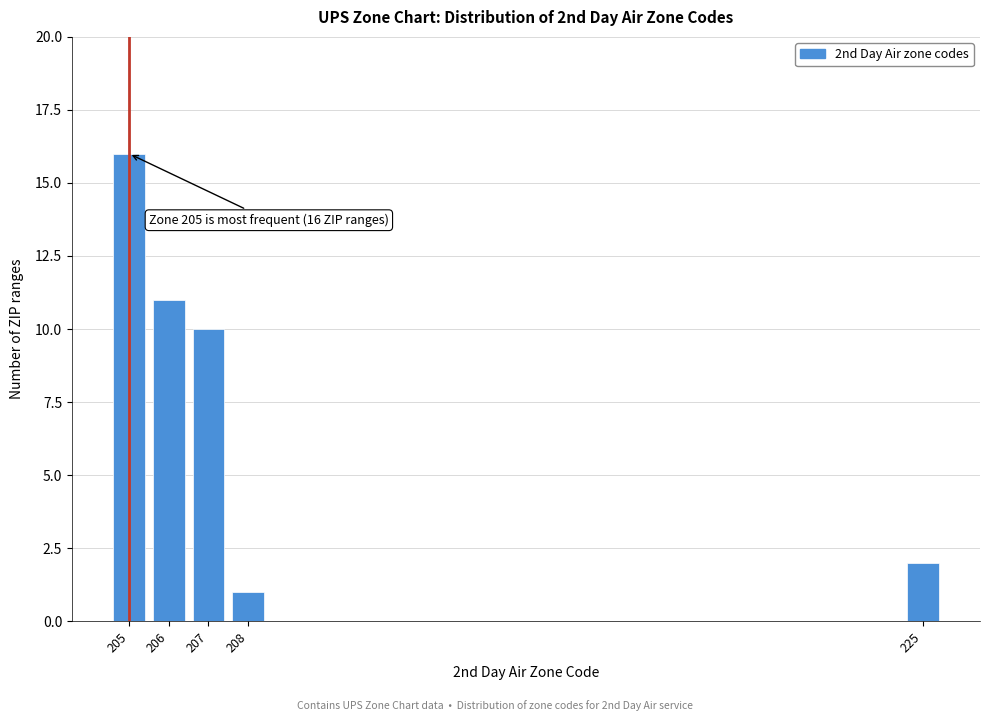

Reading left to right, what are all the values shown in this chart?

205=16	206=11	207=10	208=1	225=2